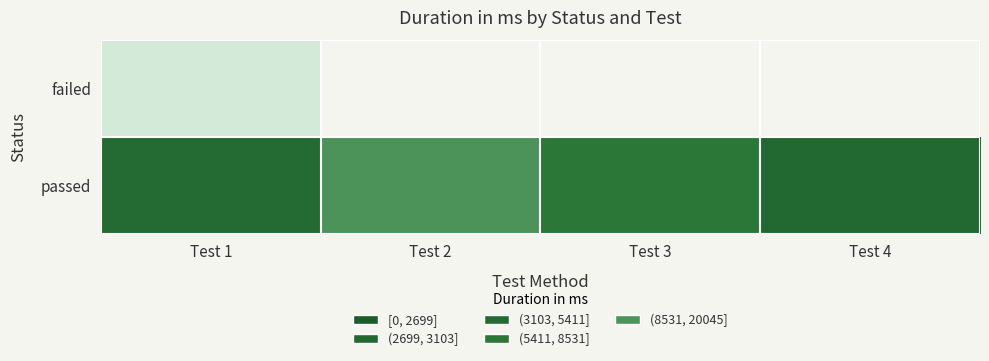

Which series has the largest total across all categories?

passed